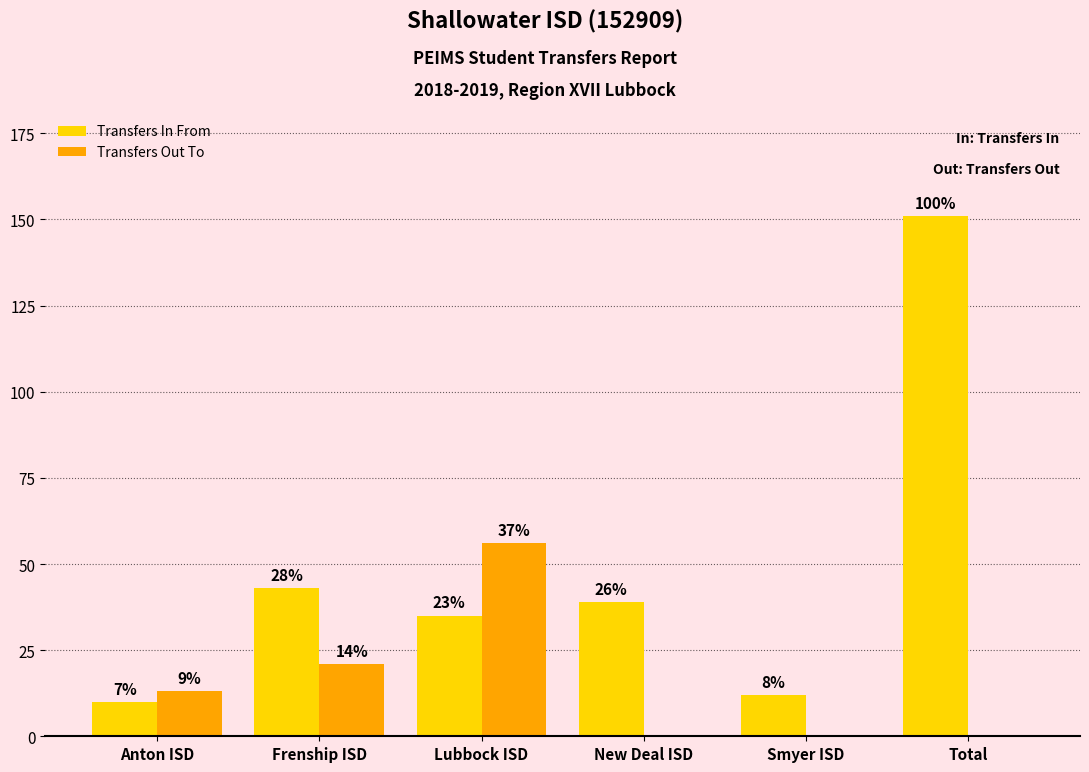

Rank the categories by Transfers Out To value from highest to lowest.

Lubbock ISD, Frenship ISD, Anton ISD, New Deal ISD, Smyer ISD, Total